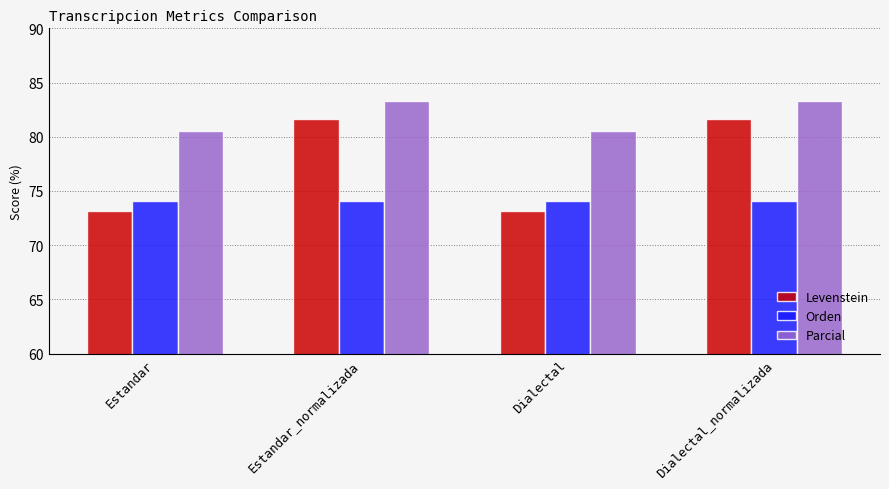

Rank the series by their average value, from highest to lowest.

Parcial, Levenstein, Orden